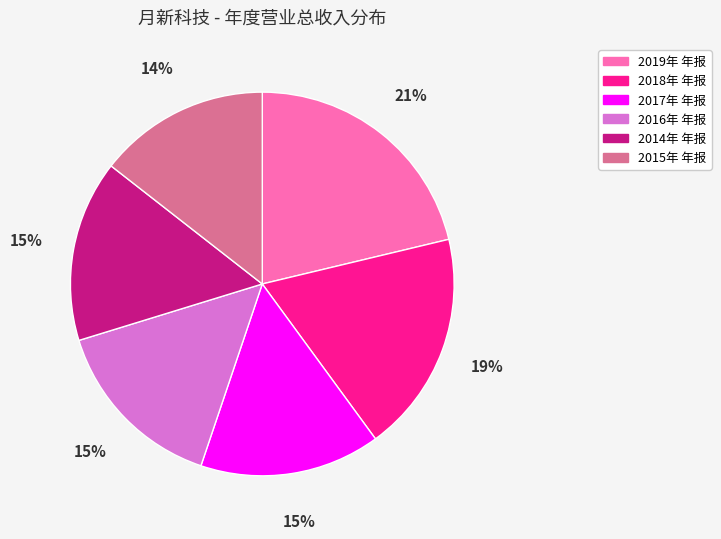

True or false: 2017年 年报 accounts for 15% of the total.

True